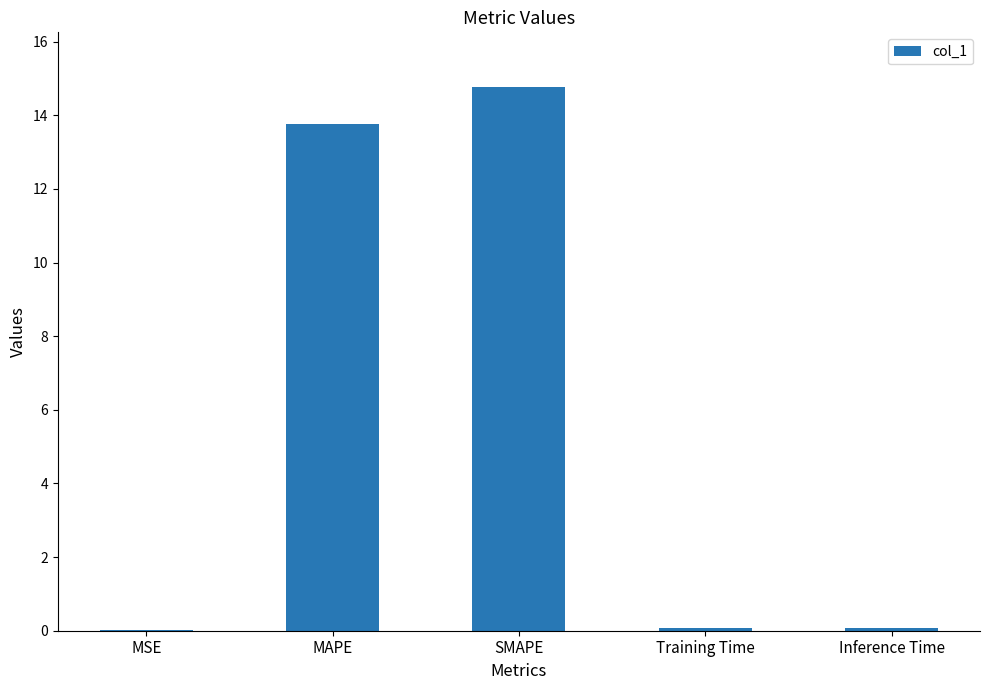

What is the sum of all values?

28.7